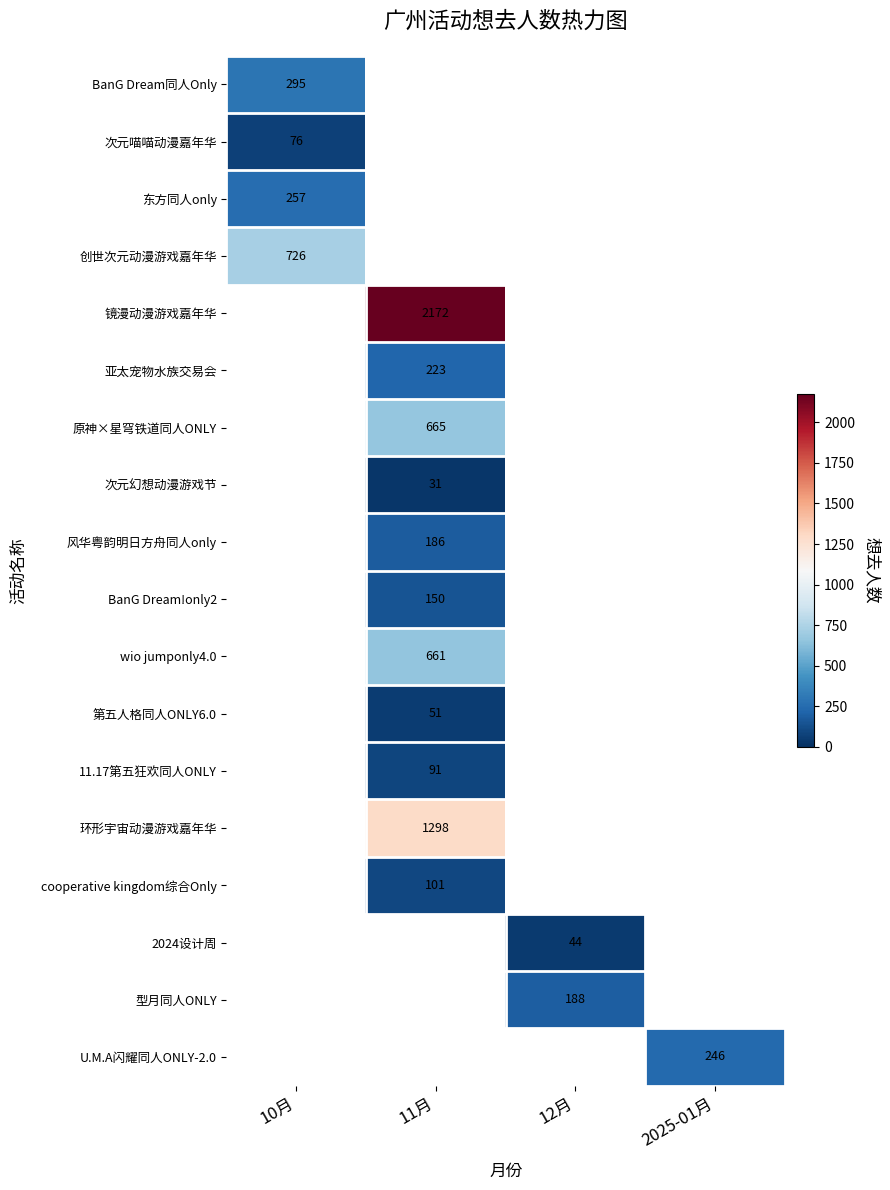

The 第五人格同人ONLY6.0 series shows 34 at 11月. True or false?

False